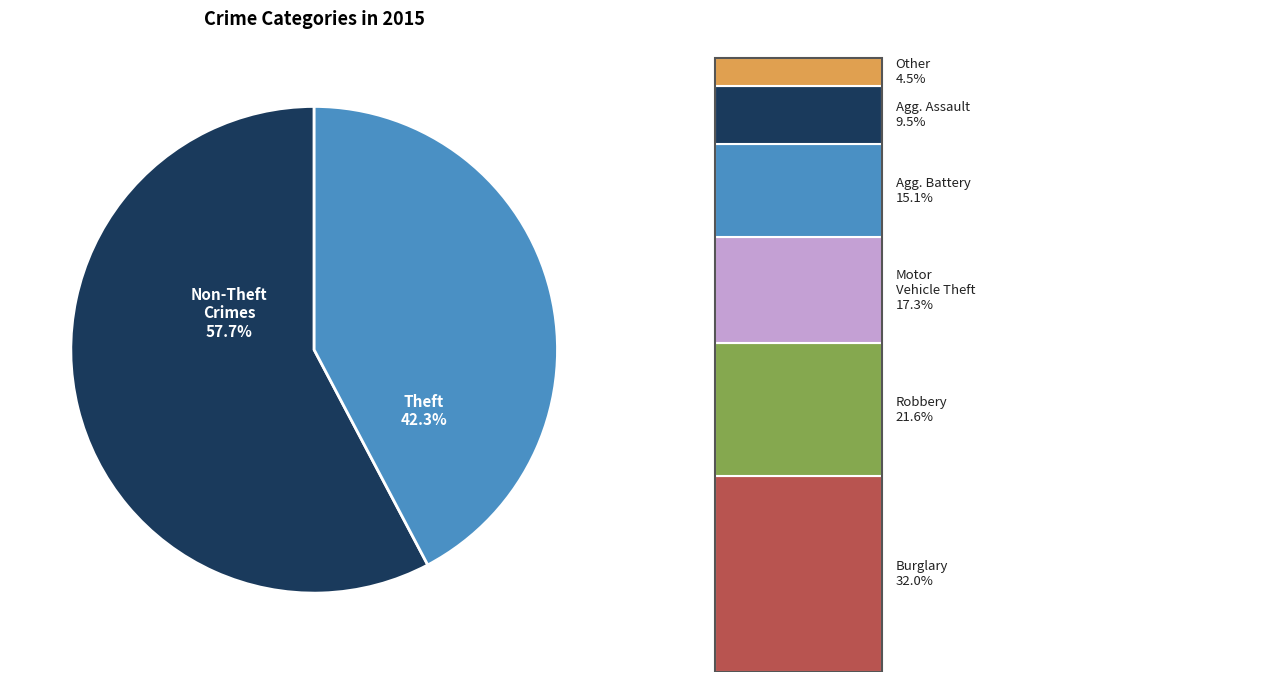

True or false: Aggravated Assault accounts for 19% of the total.

False